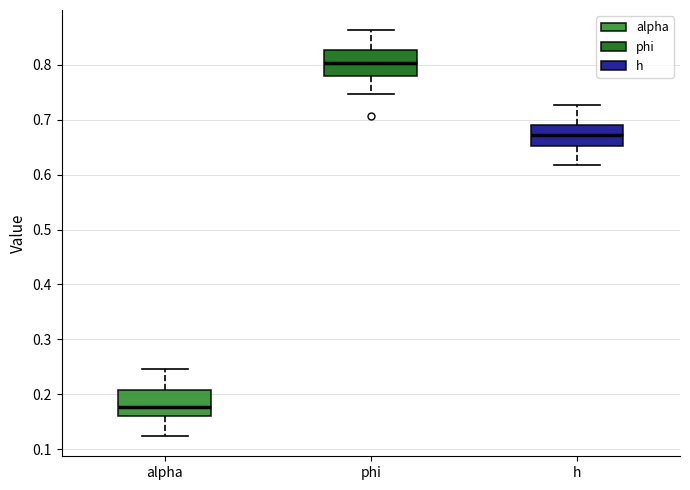

Reading left to right, transcribe this box plot: for each box, give where its median line is, the range the box spans, and where its two whiskers end, as read against the y-axis. The values are not printed on the chart, so give them approximately, as read against the axis.

alpha: median 0.18, box 0.16 to 0.21, whiskers 0.12 to 0.25
phi: median 0.80, box 0.78 to 0.83, whiskers 0.75 to 0.86
h: median 0.67, box 0.65 to 0.69, whiskers 0.62 to 0.73